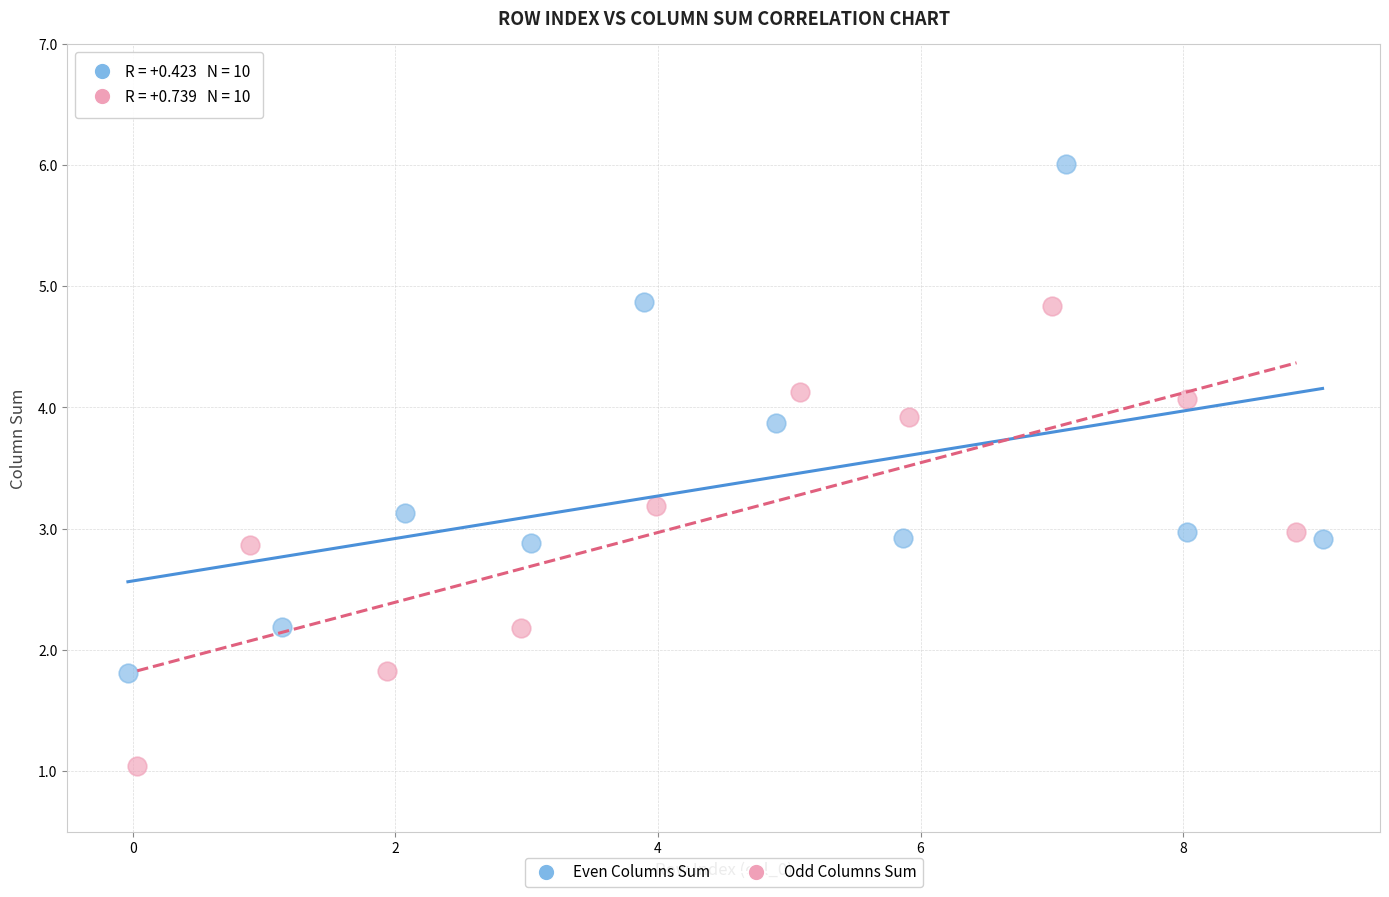

Which series has the largest Y range (max minus min)?

Even Columns Sum